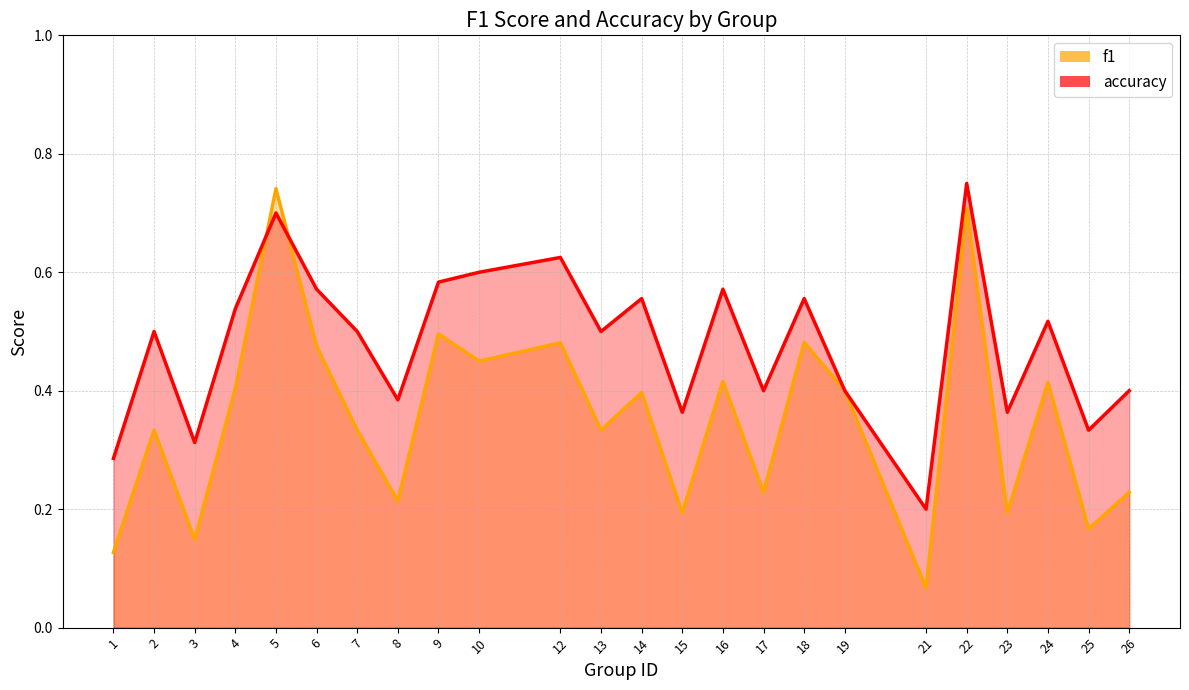

How many categories are shown in the chart?

24